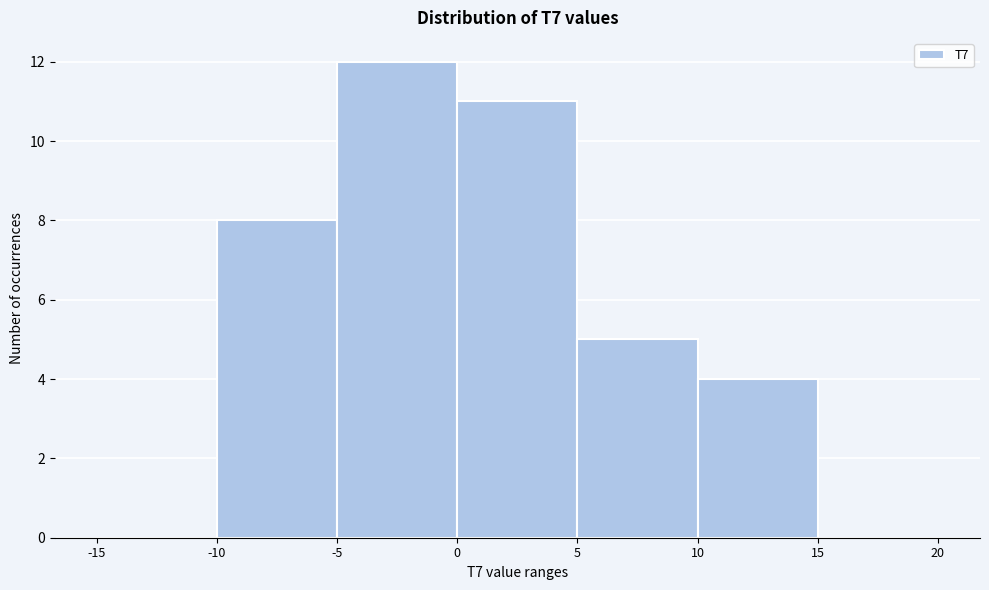

Reading left to right, transcribe this chart: for each bar, give the range it covers on the x-axis and its height. The values are not printed on the chart, so give them approximately, as read against the axis.

-15 to -10: 0
-10 to -5: 8
-5 to 0: 12
0 to 5: 11
5 to 10: 5
10 to 15: 4
15 to 20: 0